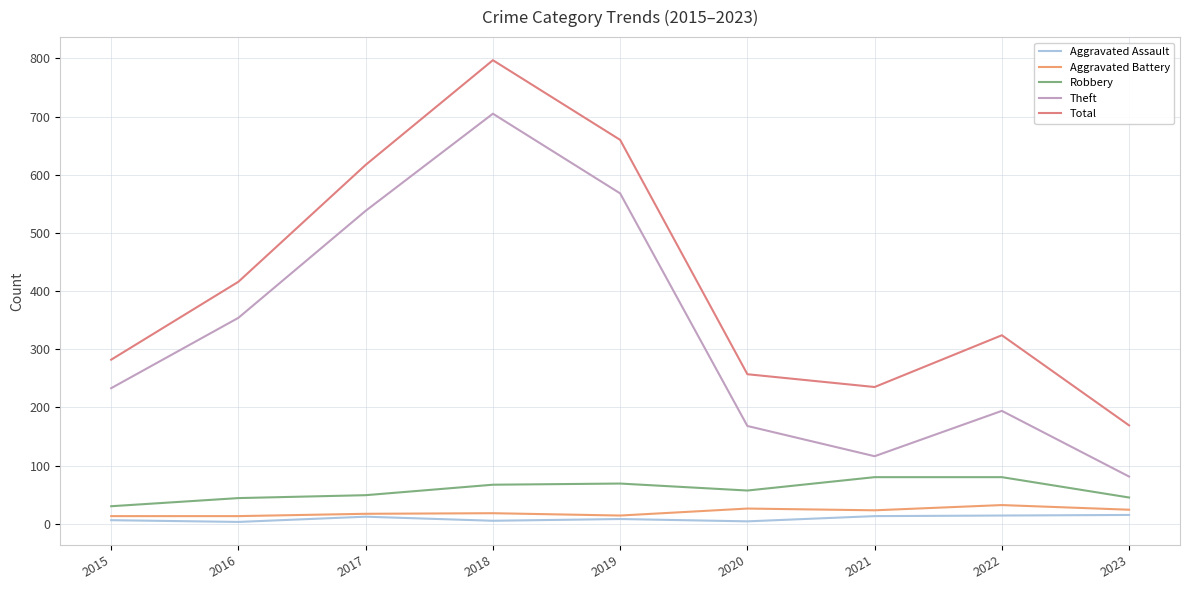

True or false: Robbery and Theft intersect in this chart.

False